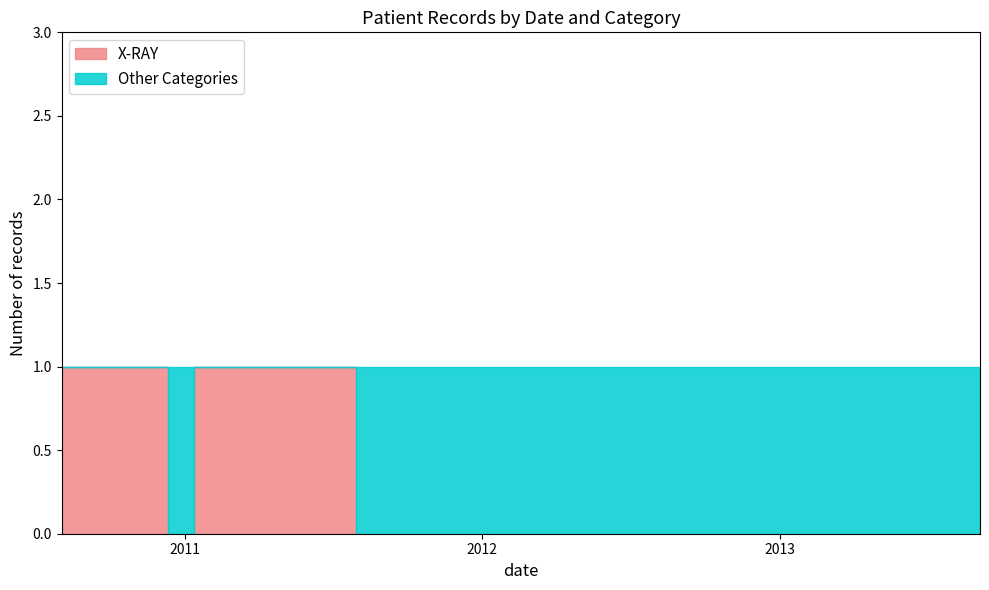

Rank the series at 2010-10-05 from highest to lowest value.

X-RAY, Other Categories